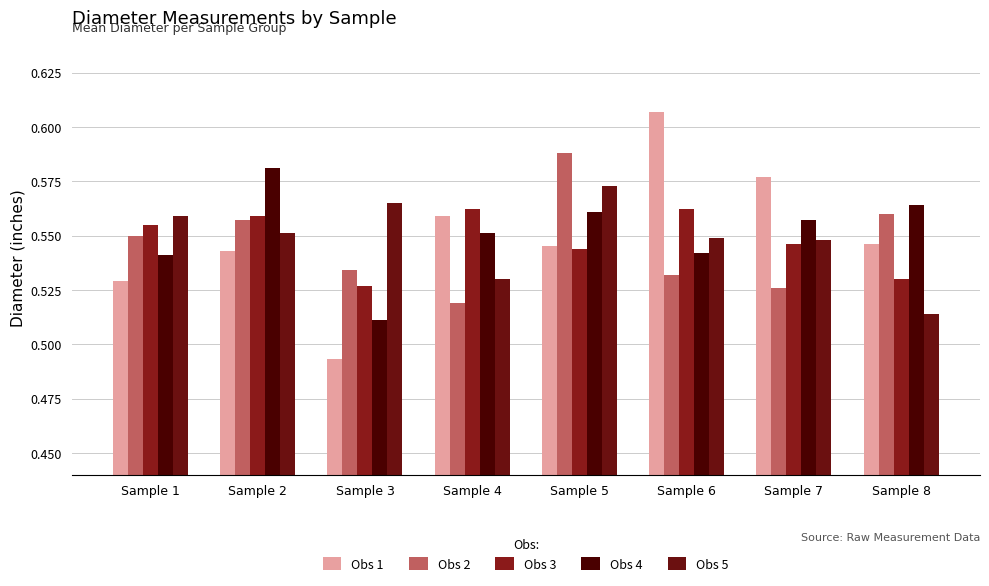

At Sample 6, list the series in order from smallest to largest.

Obs 2, Obs 4, Obs 5, Obs 3, Obs 1